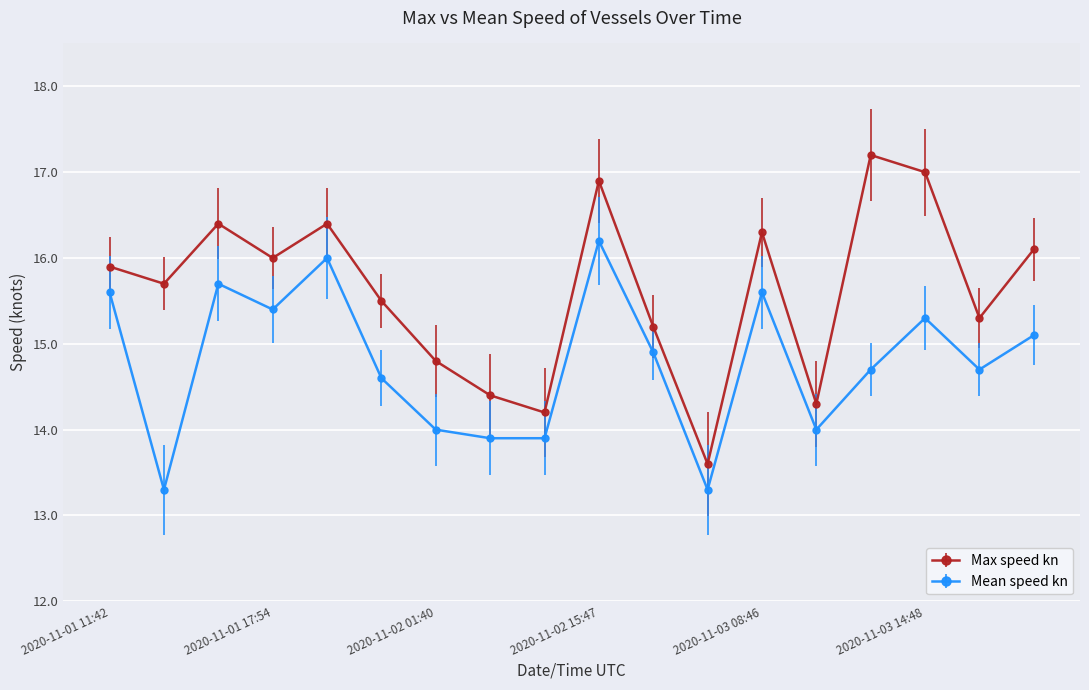

True or false: Mean speed kn and Max speed kn cross at least once.

False